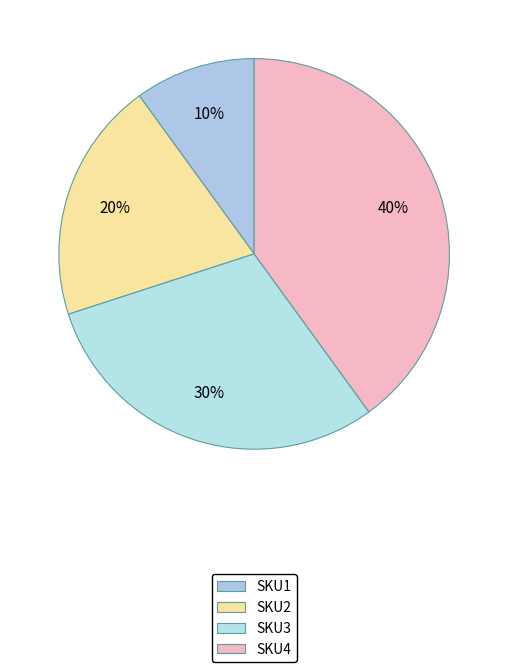

Which slice is the largest?

SKU4